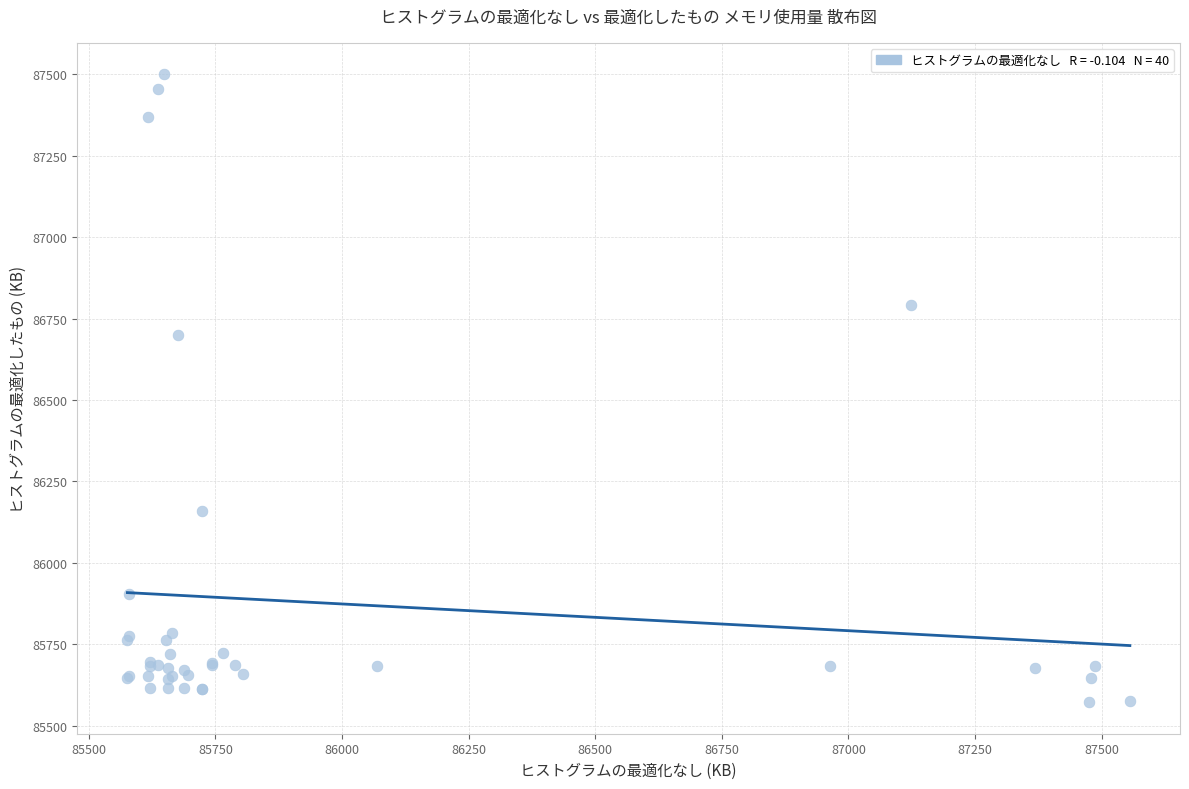

What Y value in the scatter plot is closest to 86536?

86700